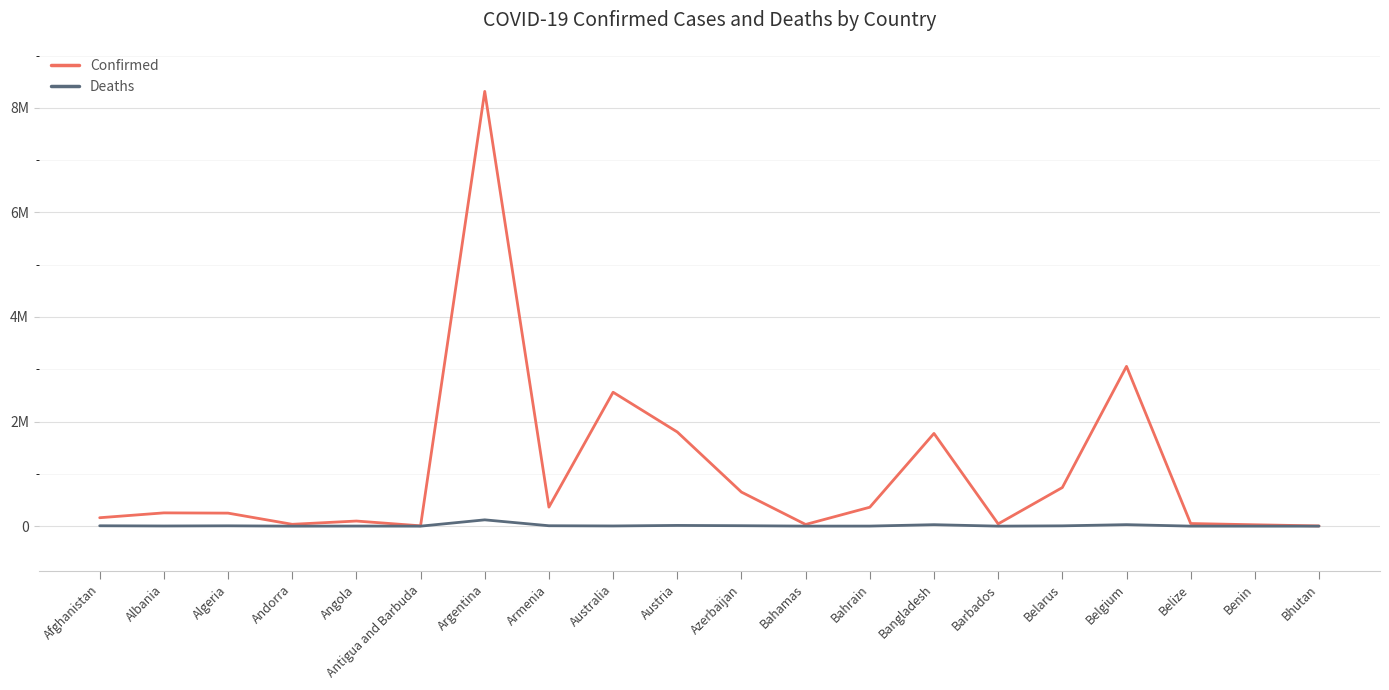

What is the difference between the Deaths values at Albania and Bahamas?

2584